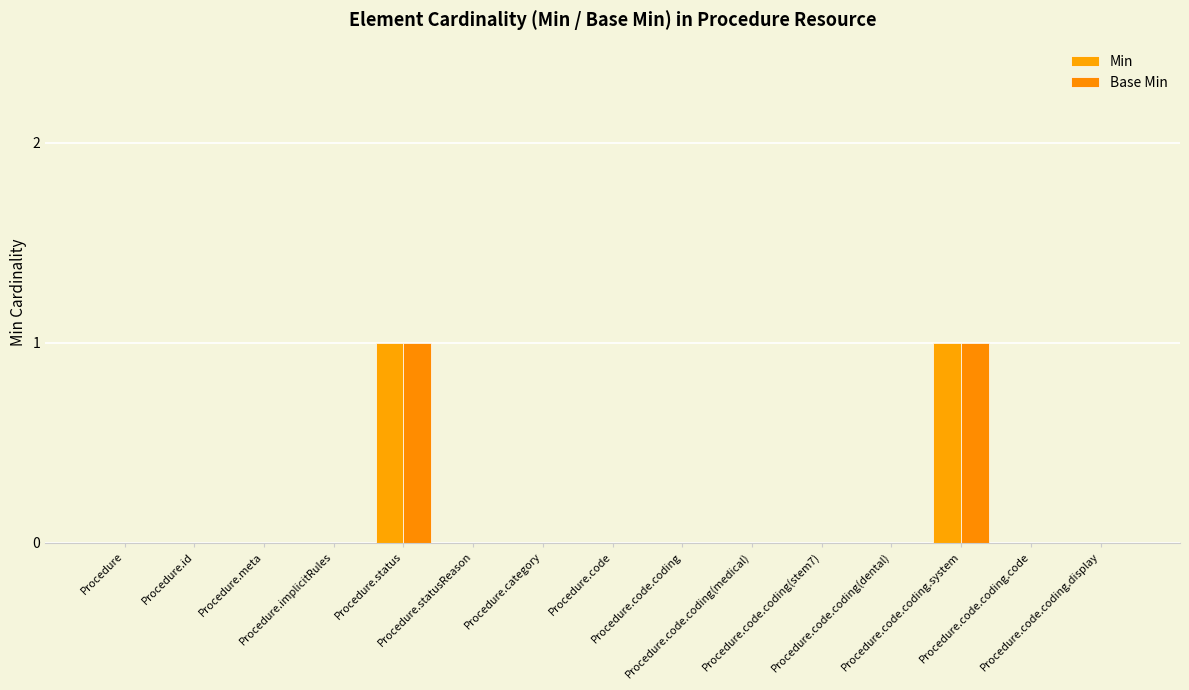

What is the label of the 5th bar from the right?

Procedure.code.coding(stem7)